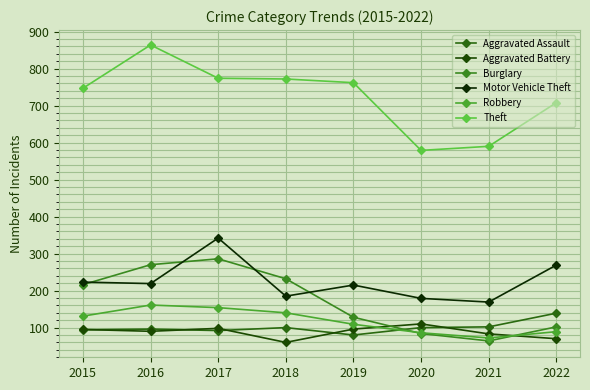

List the labels in order of Aggravated Battery value, smallest first.

2018, 2022, 2021, 2016, 2015, 2019, 2017, 2020